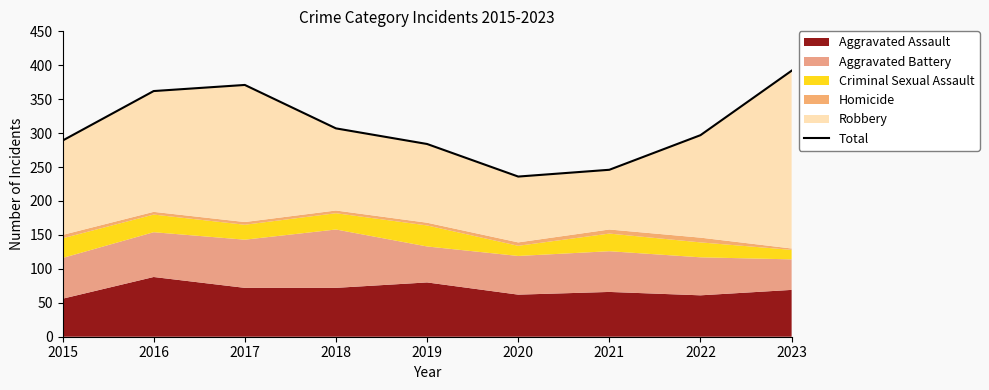

True or false: the data shows 99 at 2020.

False